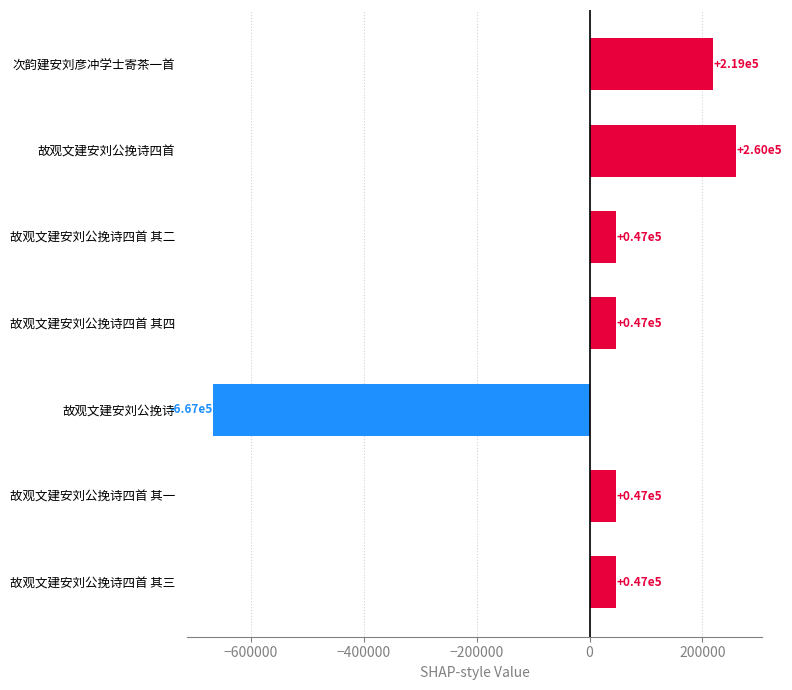

Which label corresponds to the largest value in the chart?

故观文建安刘公挽诗四首